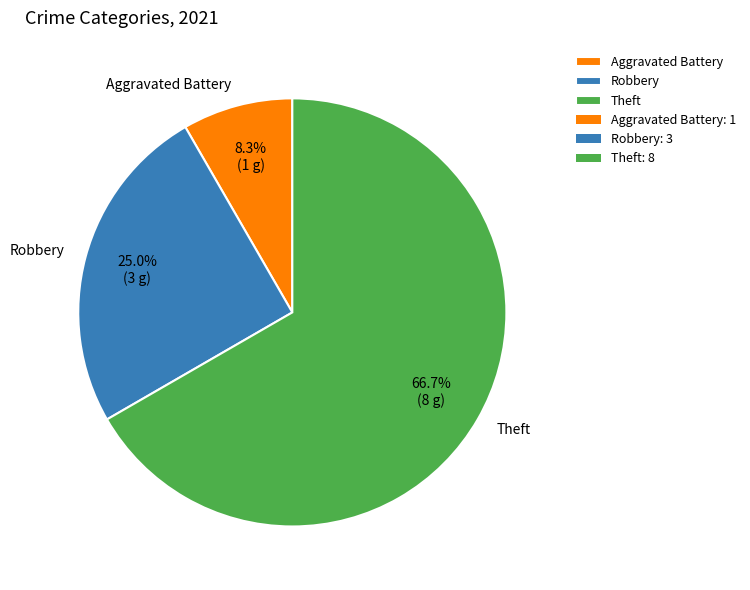

Approximately how many times larger is the value at Aggravated Battery compared to Robbery?

0.3